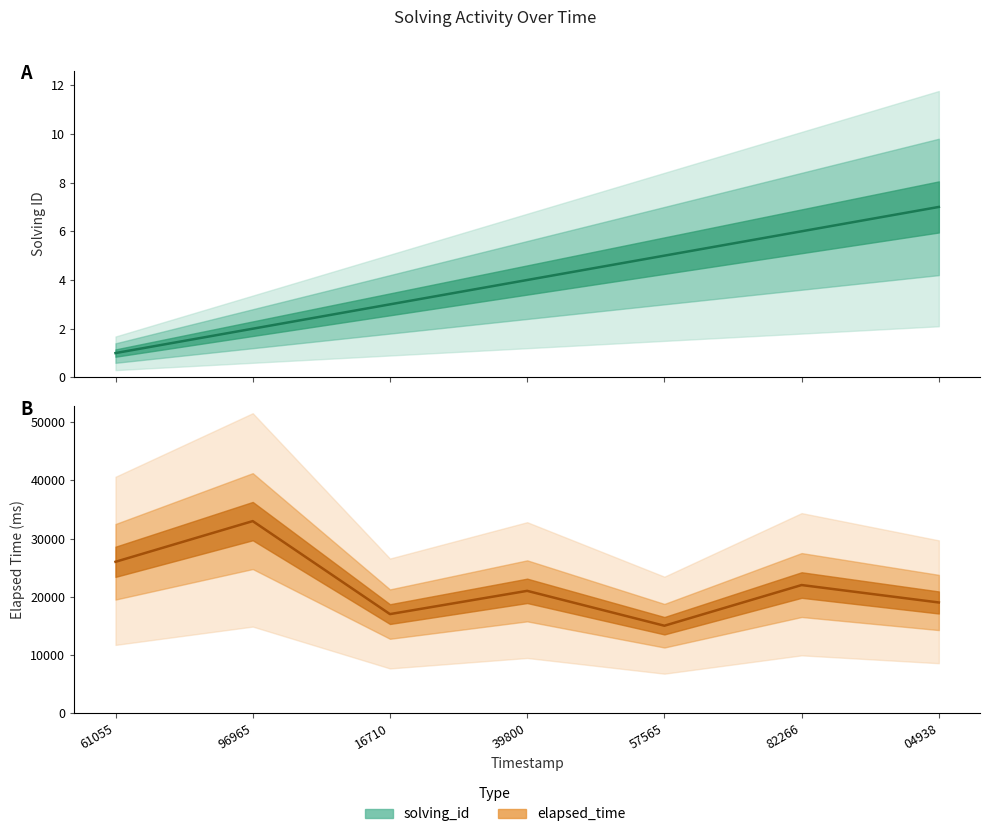

True or false: solving_id and elapsed_time cross at least once.

False